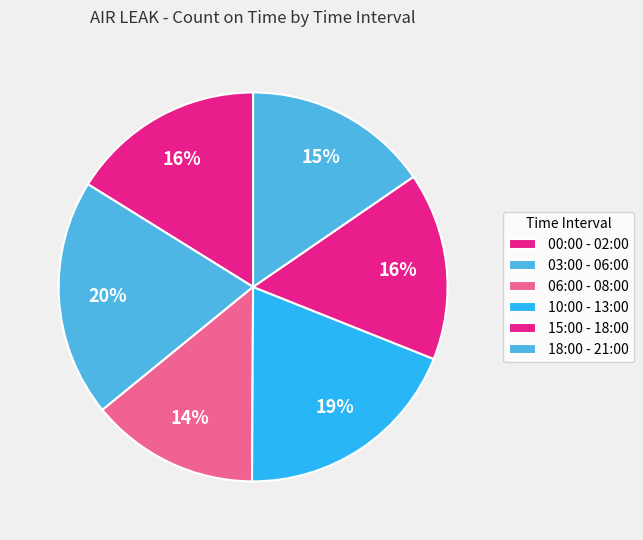

Between 15:00 - 18:00 and 06:00 - 08:00, which is larger?

15:00 - 18:00